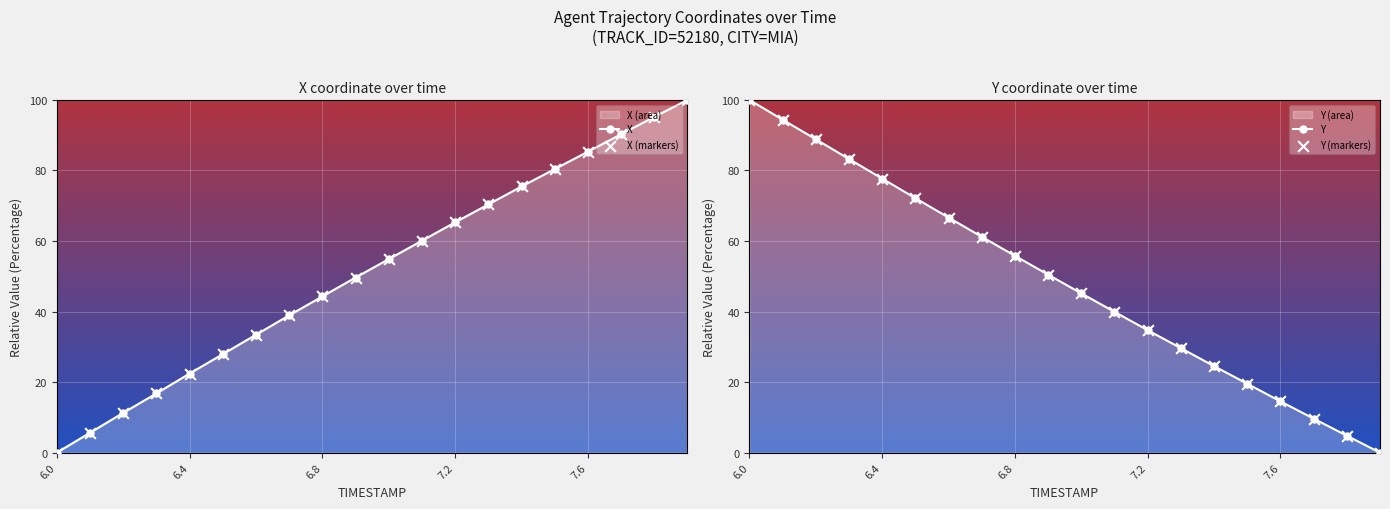

Which series reaches the maximum Y coordinate?

X